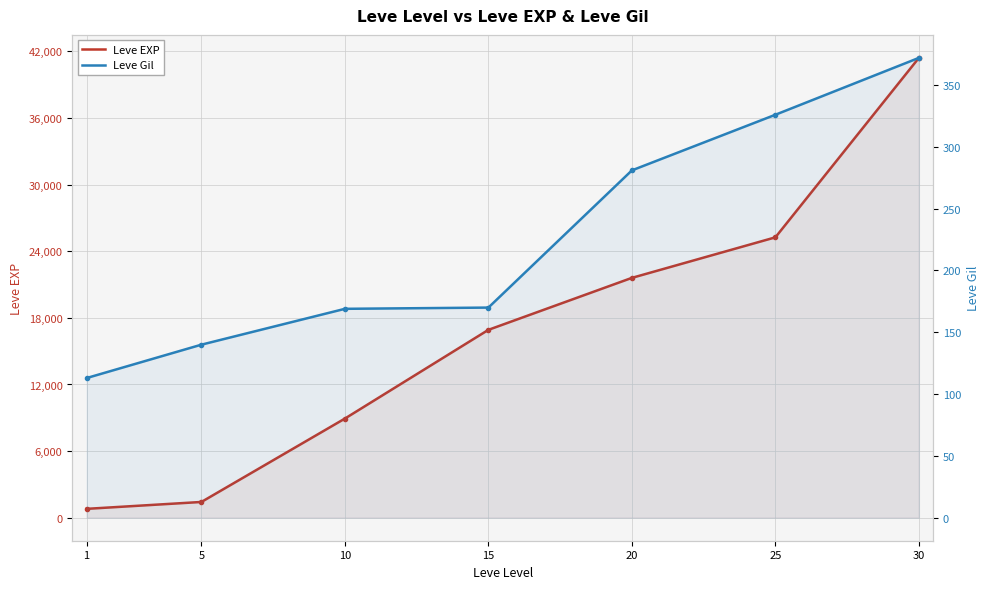

What value does the Leve EXP series have at 15?

16920